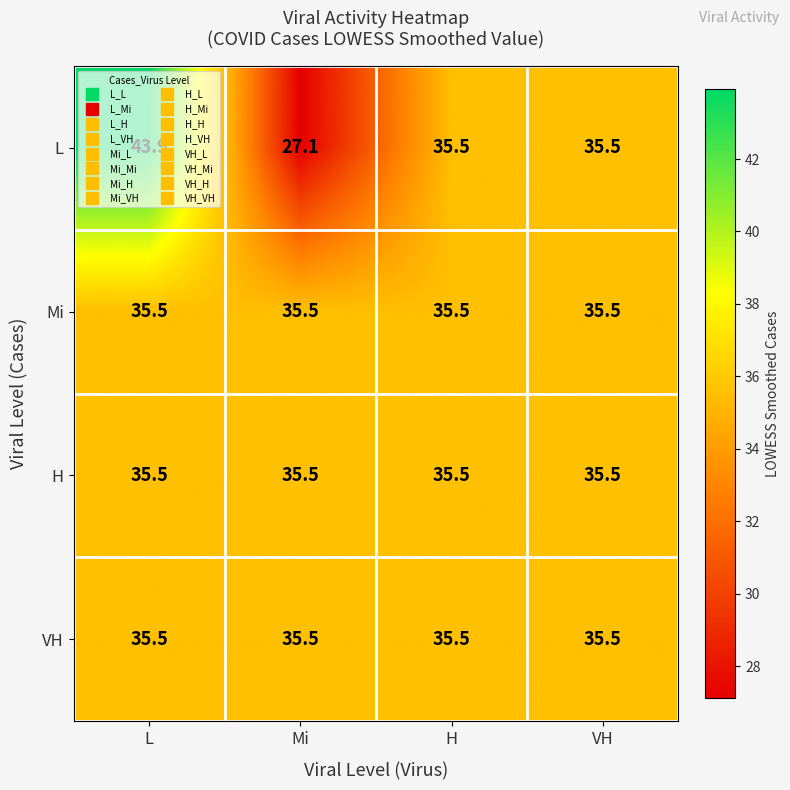

Which series changed the most between L and VH?

L